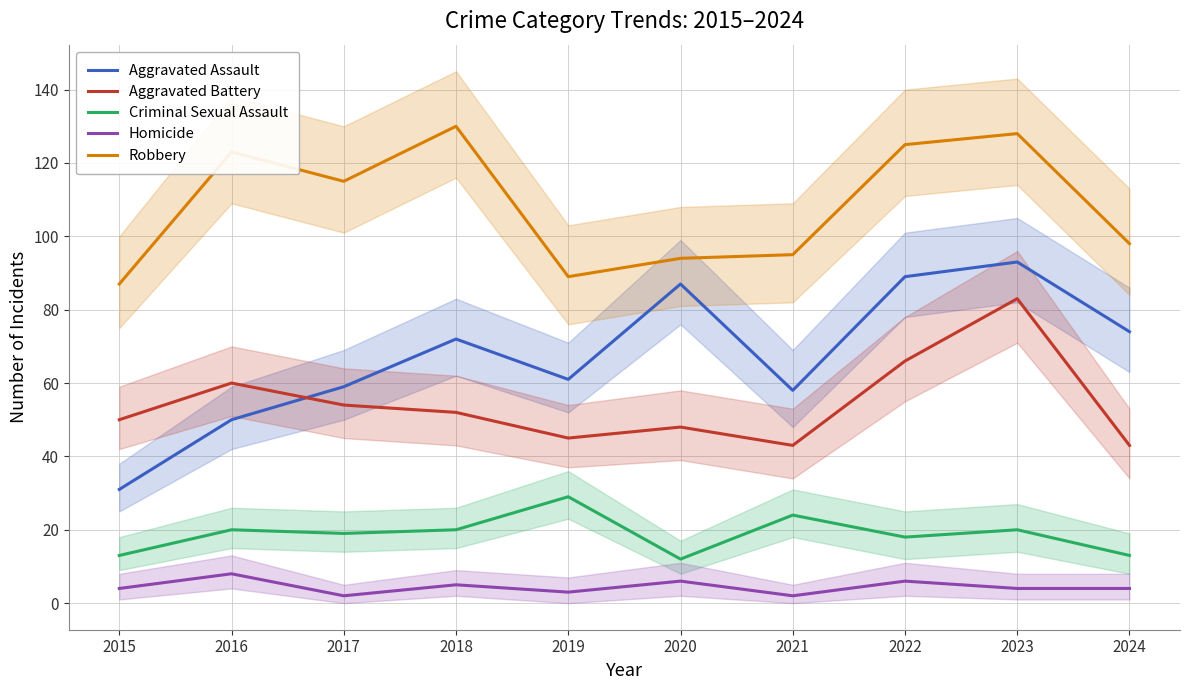

What is the difference between the maximum and minimum values in the Robbery series?

43